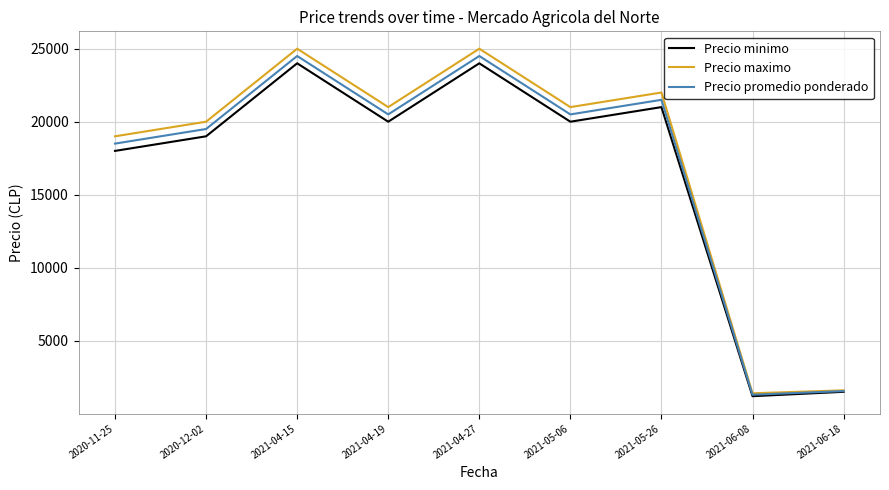

Between 2021-05-26 and 2021-06-18, which series saw the biggest shift?

Precio maximo